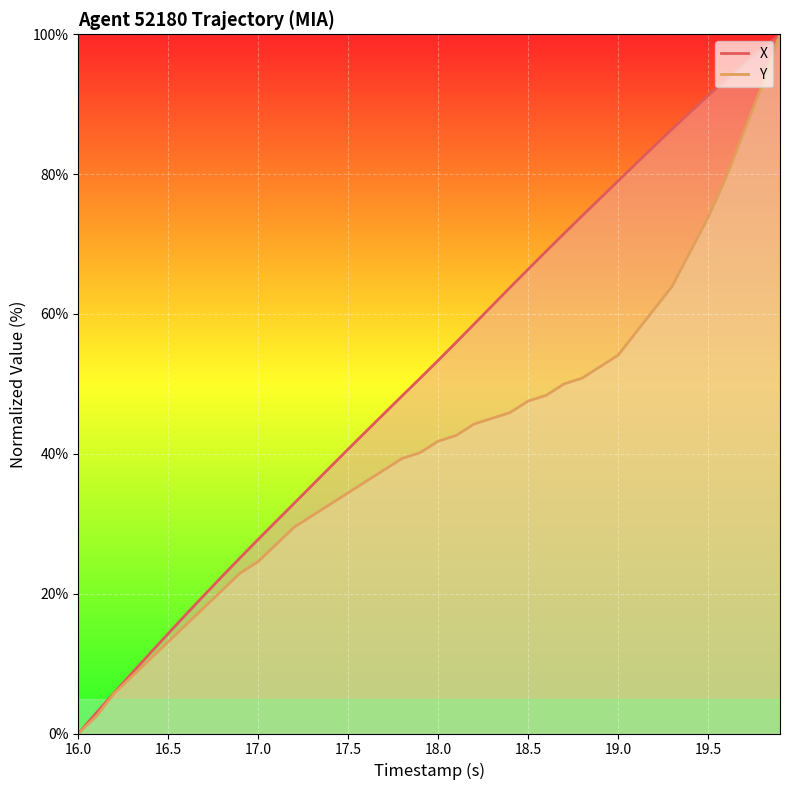

How many series are shown in this chart?

2